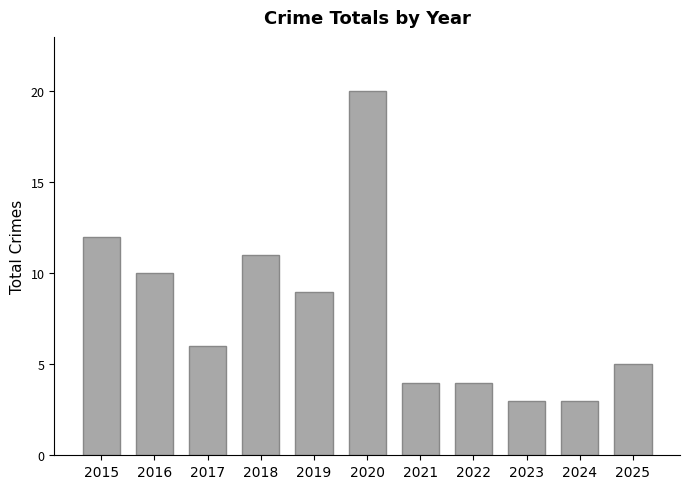

What is the value of the 8th bar from the left?

4